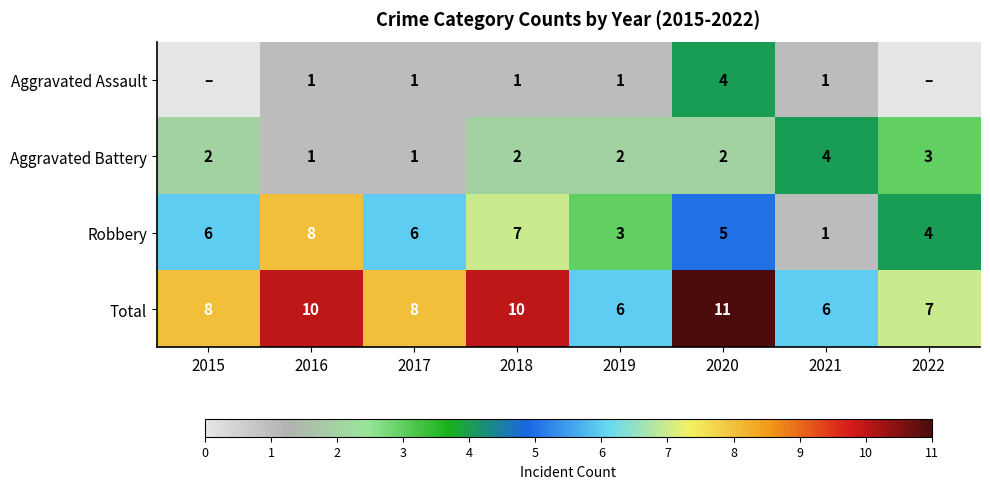

How many Aggravated Battery values are between 2 and 3?

5